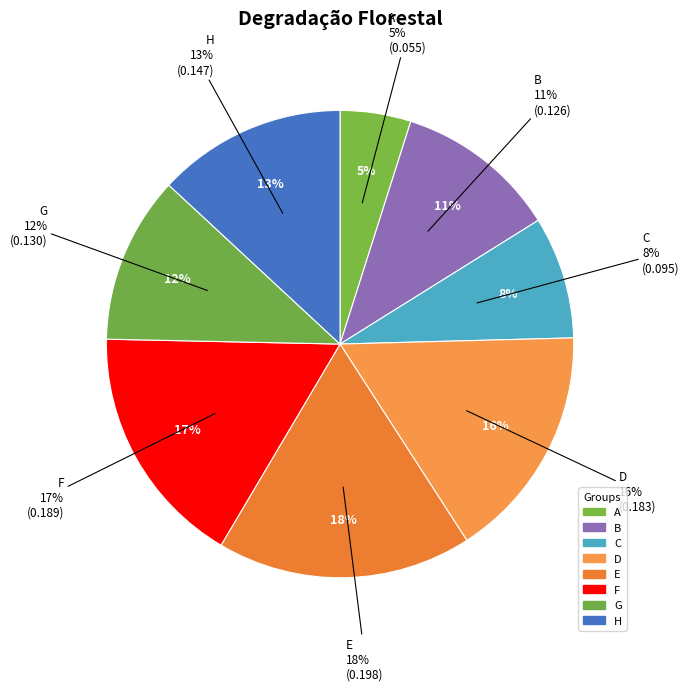

How many segments does this pie chart have?

8